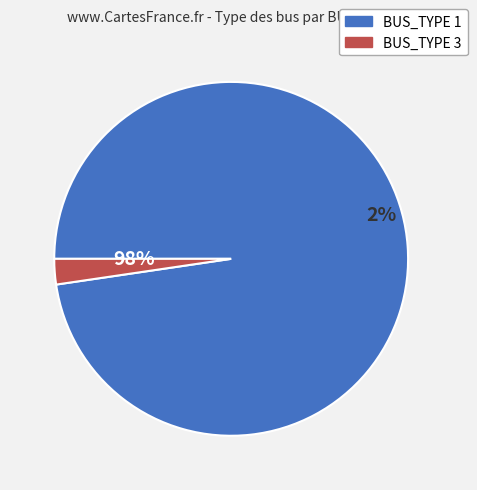

True or false: BUS_TYPE_3 accounts for 1% of the total.

False